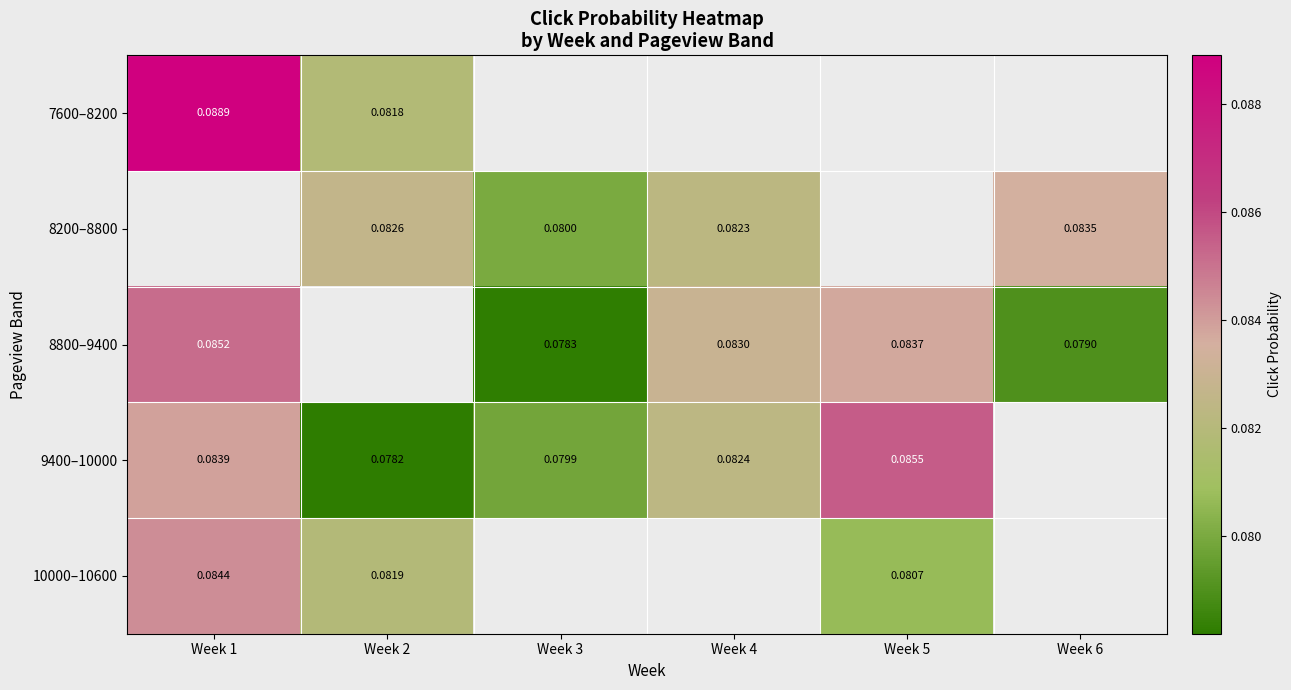

At which label is 9400–10000 closest to 0?

Week 2